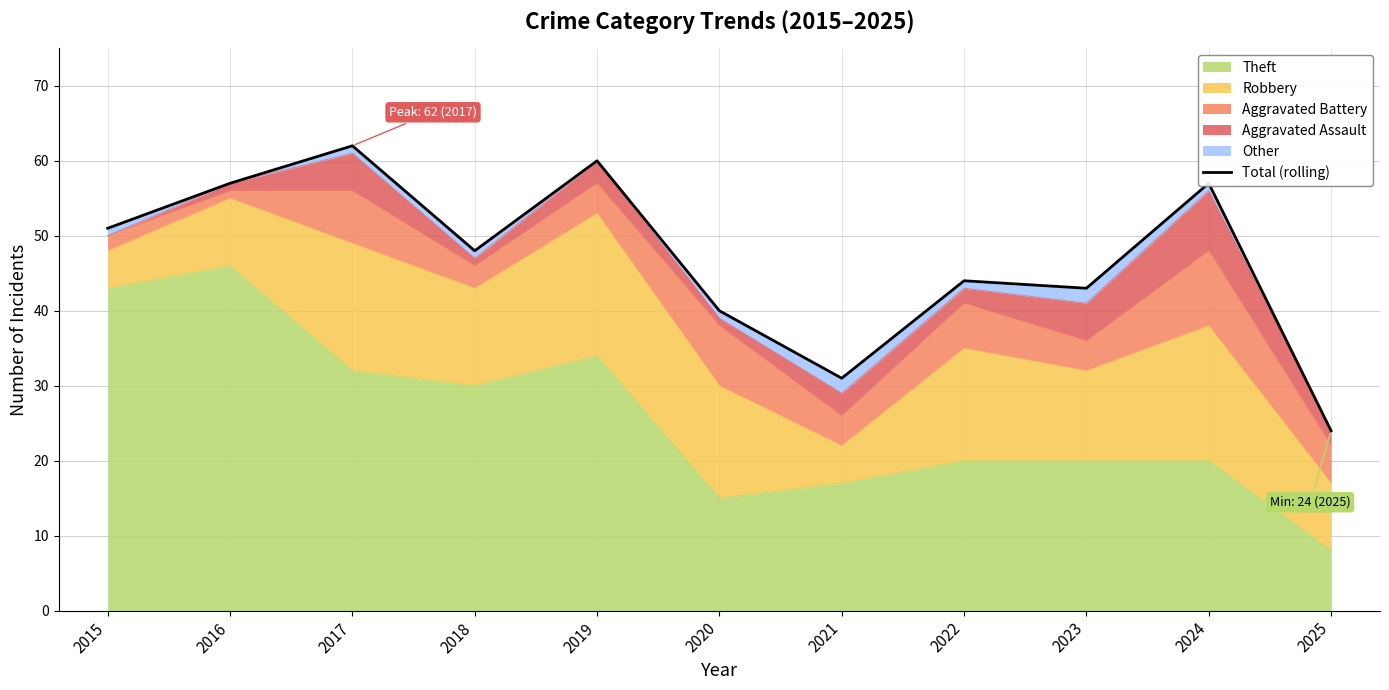

Rank the categories by value from lowest to highest.

2025, 2021, 2020, 2023, 2022, 2018, 2015, 2016, 2024, 2019, 2017